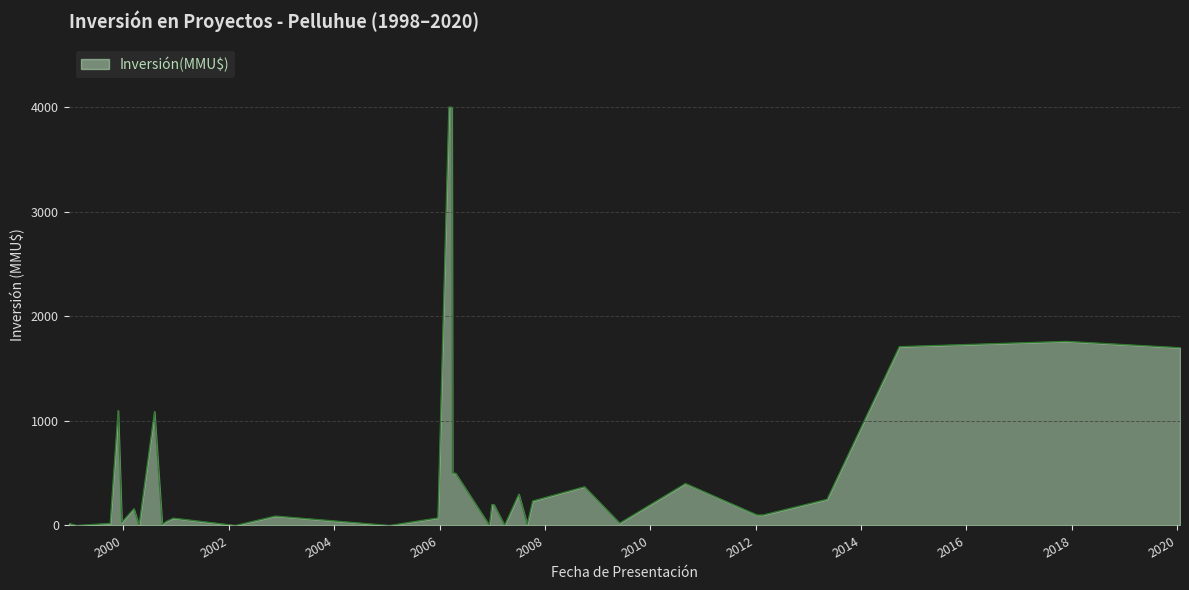

Rank the categories by value from lowest to highest.

09/02/1999, 18/04/2000, 14/02/2002, 17/01/2005, 12/12/2006, 27/03/2007, 25/09/2000, 31/08/2007, 31/08/2007, 17/12/1998, 01/10/1999, 02/06/2009, 20/12/1999, 26/10/2000, 12/12/2000, 20/12/2005, 20/11/2002, 10/01/2012, 20/02/2012, 13/03/2000, 29/12/2006, 12/01/2007, 08/10/2007, 10/05/2013, 04/07/2007, 01/10/2008, 01/09/2010, 31/03/2006, 21/04/2006, 03/08/2000, 25/11/1999, 21/01/2020, 23/09/2014, 23/11/2017, 06/03/2006, 27/03/2006